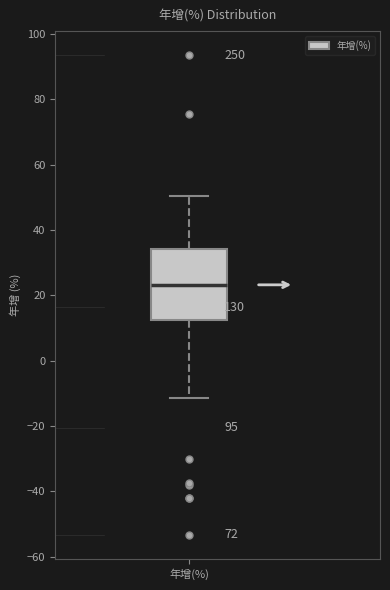

Read this box plot against the y-axis: the position of the median line, the range covered by the box, and the ends of both whiskers. The values are not printed on the chart, so give them approximately, as read against the axis.

median 24, box 12 to 34, whiskers -12 to 50